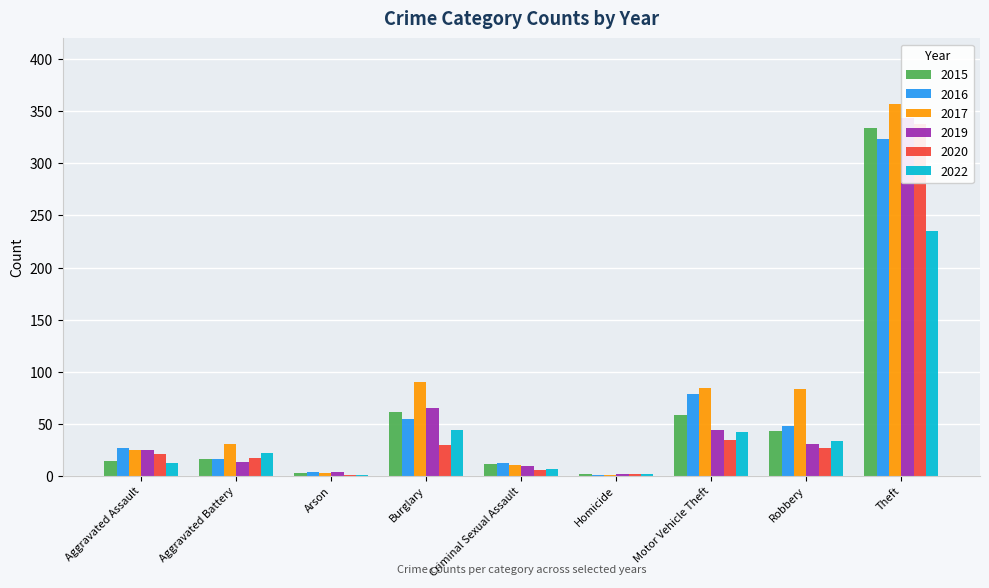

True or false: 2017 has a value of 46 at Aggravated Battery.

False